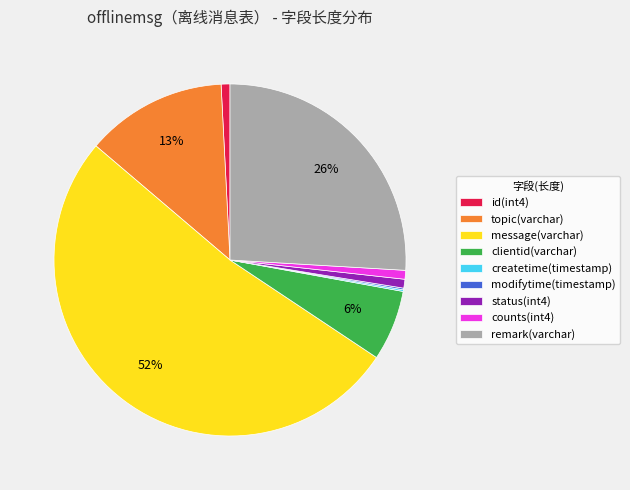

To the nearest percent, what is the combined percentage of clientid(varchar) and topic(varchar)?

19%